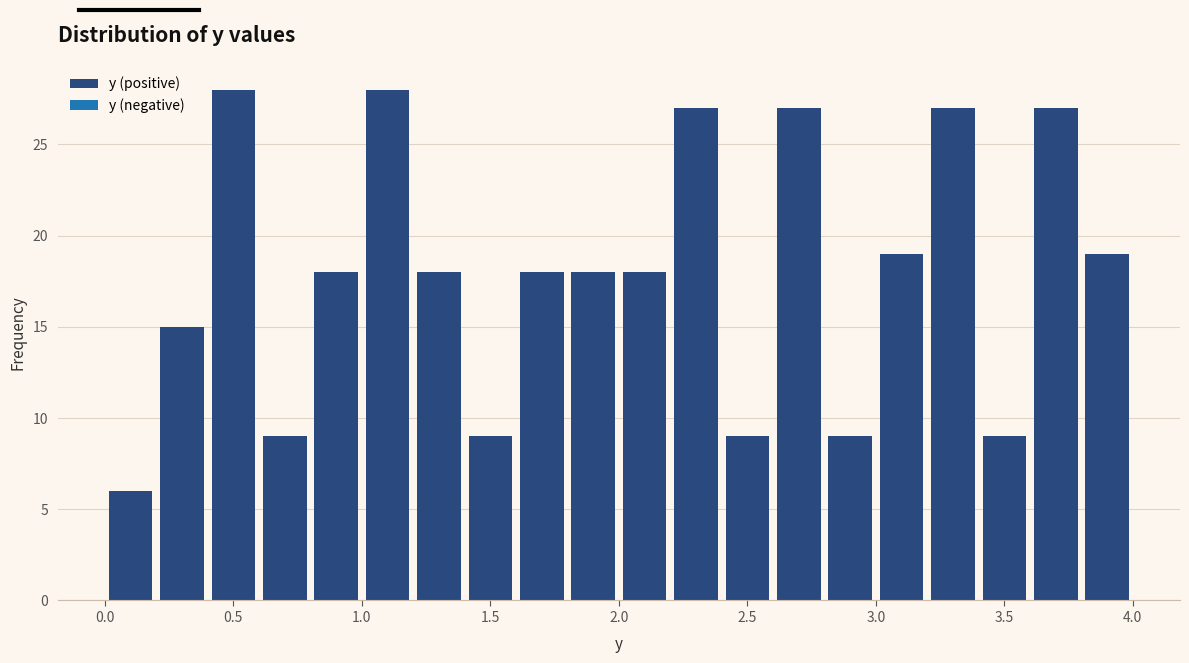

How tall is the bar that spans 1.6 to 1.8 on the x-axis? The values are not printed on the chart, so give them approximately, as read against the axis.

18